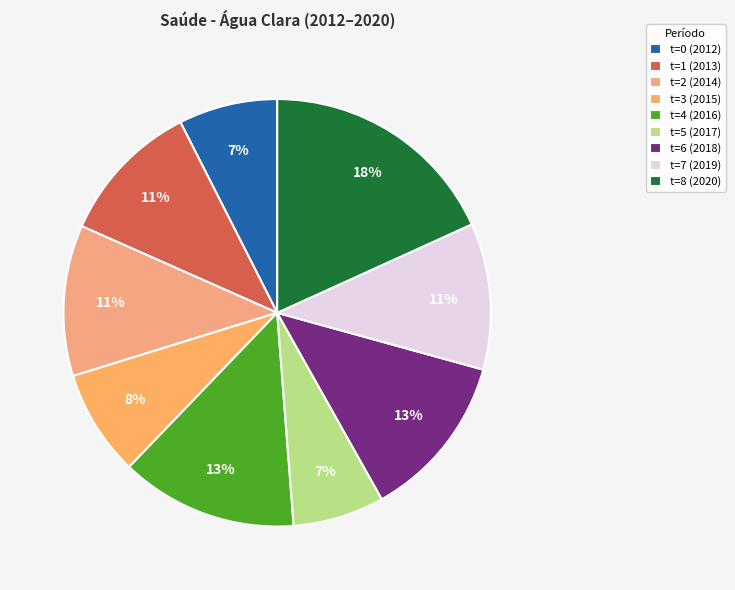

Between t=4 (2016) and t=7 (2019), which is larger?

t=4 (2016)